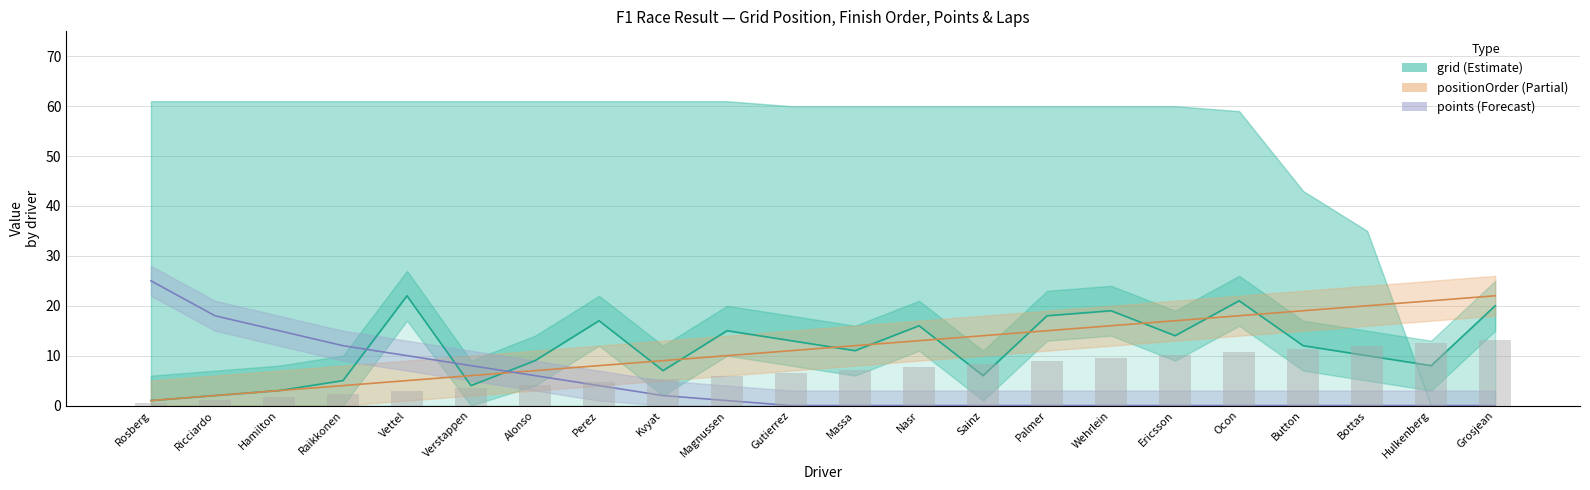

Where does the grid series first go above 12?

Vettel